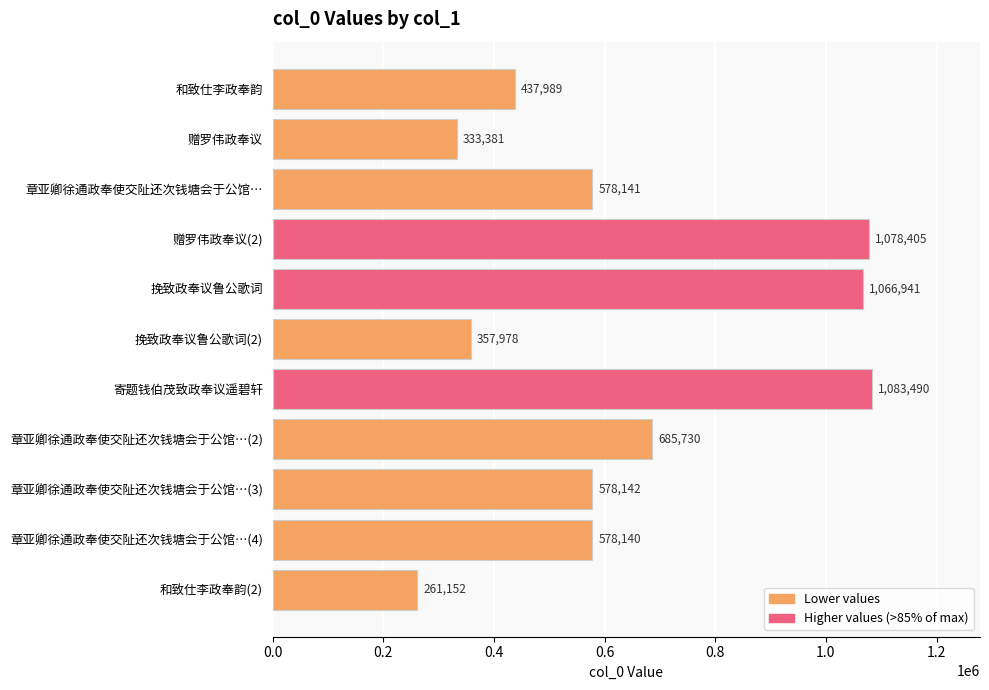

What position from the bottom is 章亚卿徐通政奉使交阯还次钱塘会于公馆…?

9